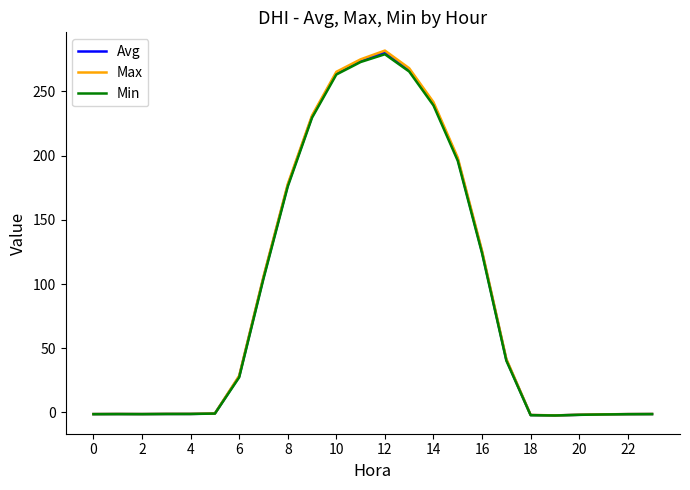

How many lines are shown in the chart?

3